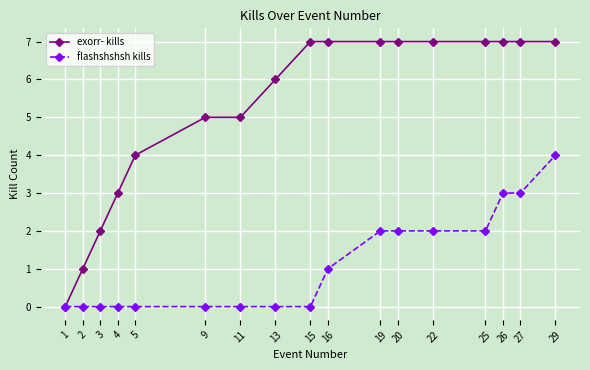

Rank the series by their average value, from lowest to highest.

flashshshsh kills, exorr- kills